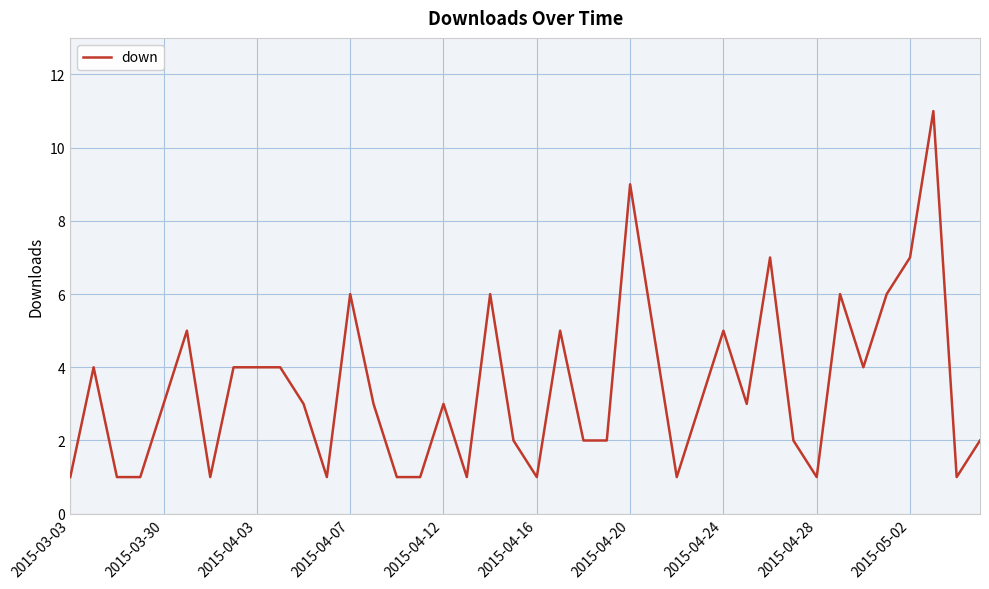

What is the difference between the maximum and minimum values?

10